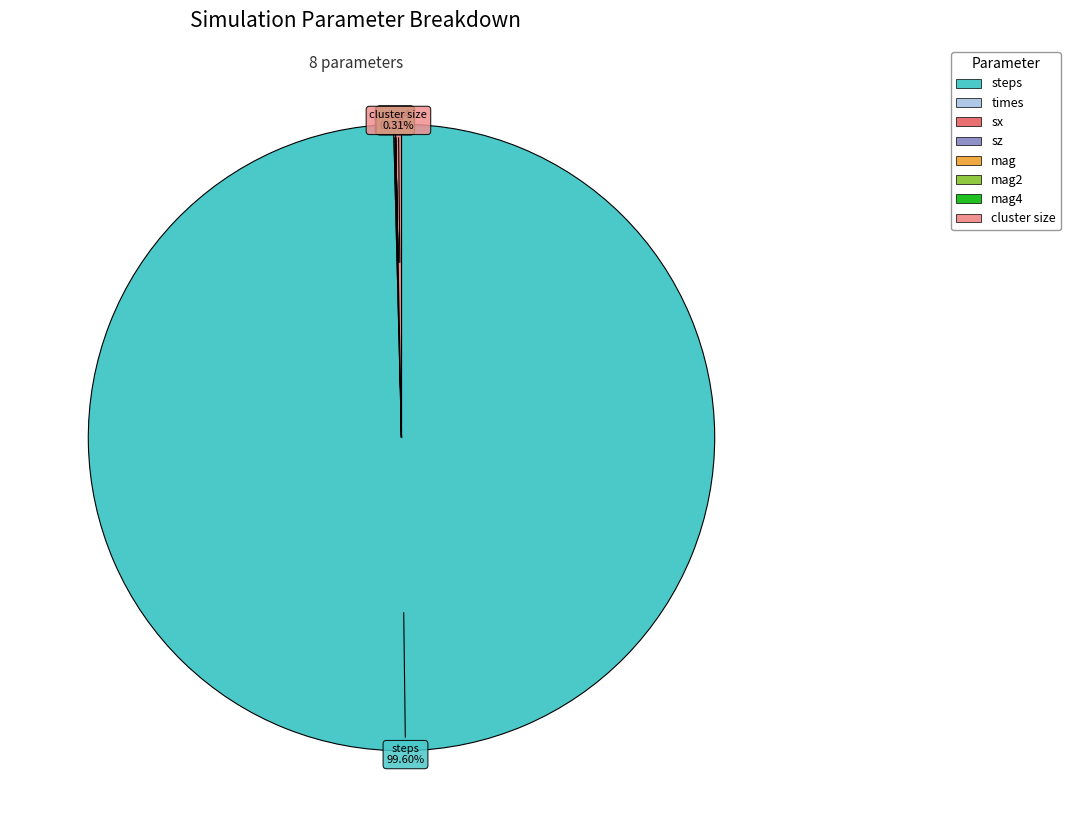

Does any single category account for the majority?

Yes